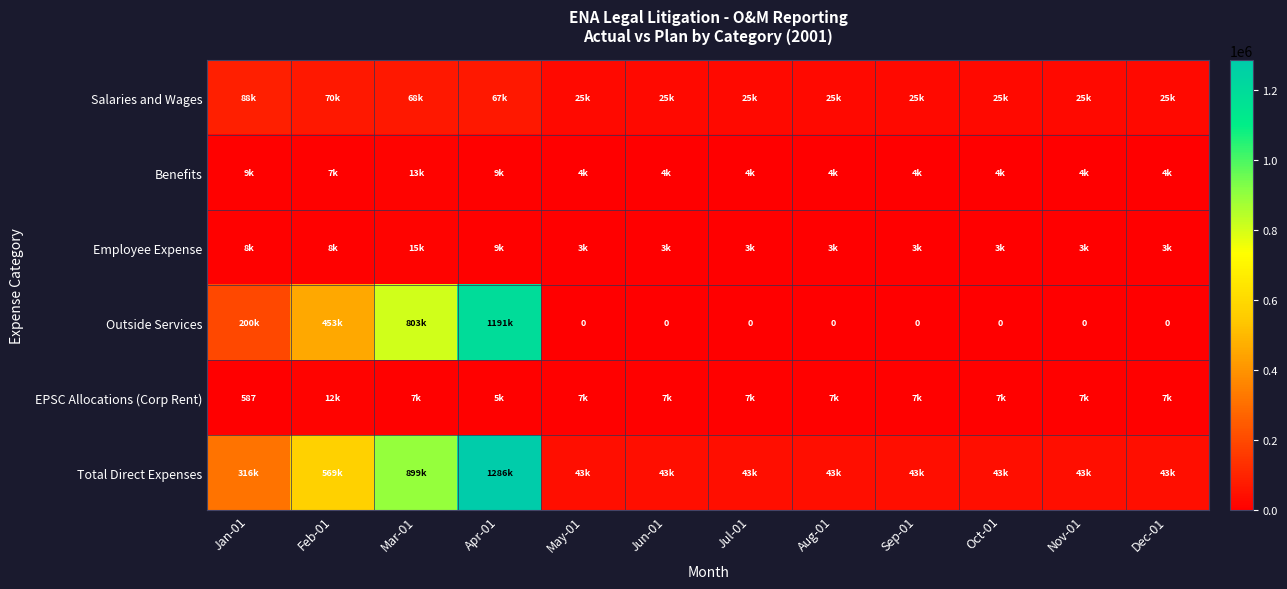

Which category has the lowest value in the Benefits series?

May-01